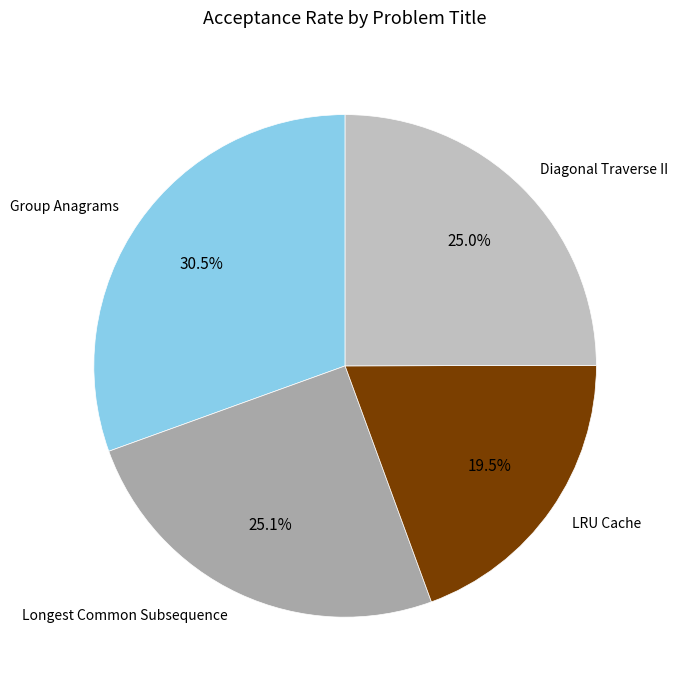

Does Diagonal Traverse II represent more than half of the total?

No